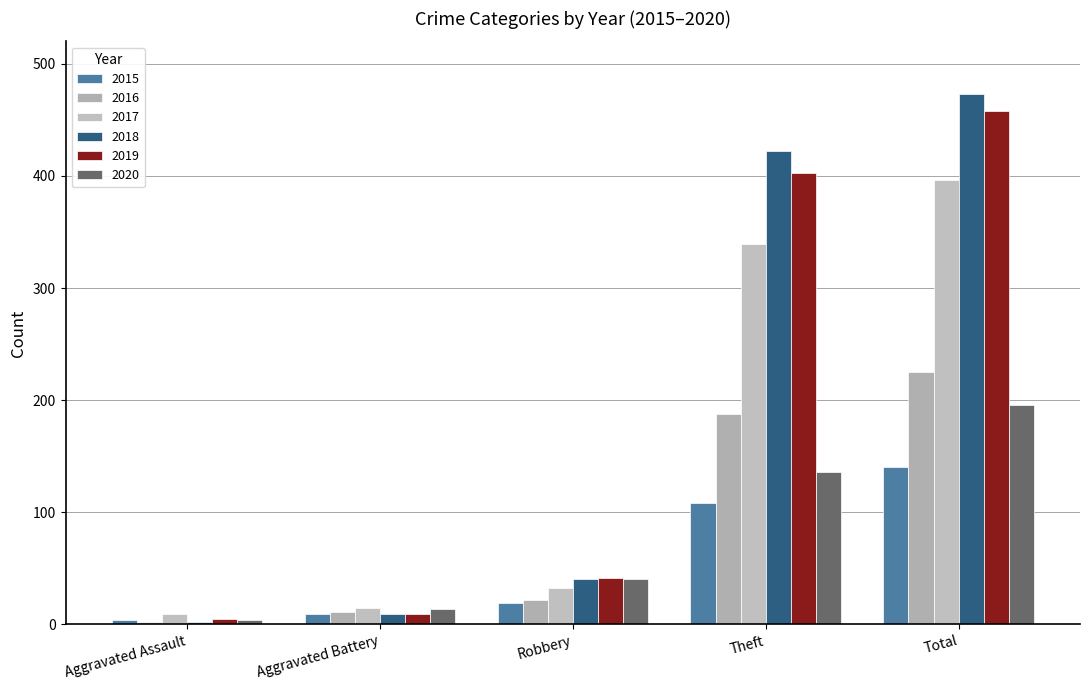

Reading left to right, what are all the values shown in this chart?

2015: Aggravated Assault=4	Aggravated Battery=9	Robbery=19	Theft=108	Total=140
2016: Aggravated Assault=2	Aggravated Battery=11	Robbery=22	Theft=188	Total=225
2017: Aggravated Assault=9	Aggravated Battery=15	Robbery=32	Theft=339	Total=396
2018: Aggravated Assault=2	Aggravated Battery=9	Robbery=40	Theft=422	Total=473
2019: Aggravated Assault=5	Aggravated Battery=9	Robbery=41	Theft=403	Total=458
2020: Aggravated Assault=4	Aggravated Battery=14	Robbery=40	Theft=136	Total=196